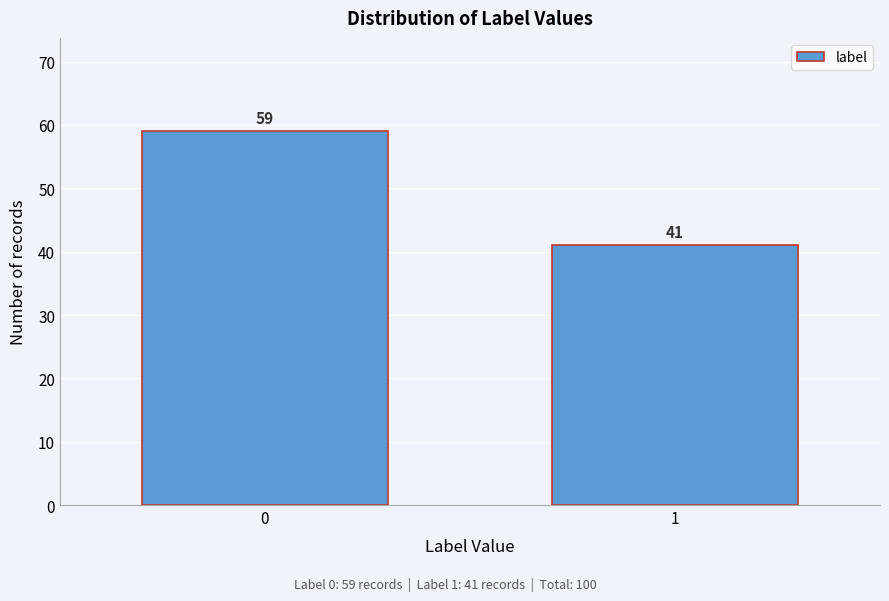

Reading left to right, transcribe all the data shown in this chart.

0=59	1=41